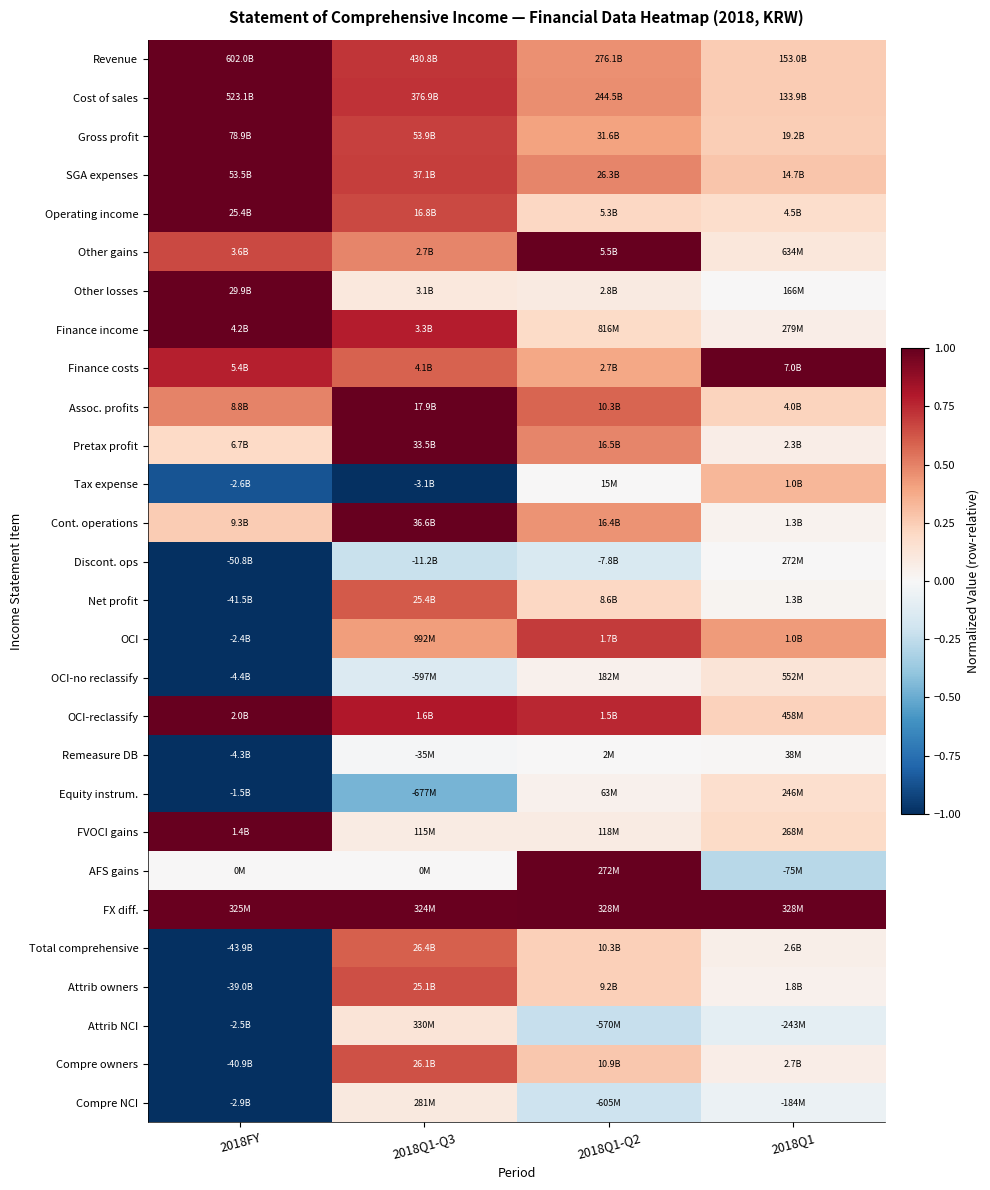

How many series are shown in this chart?

28